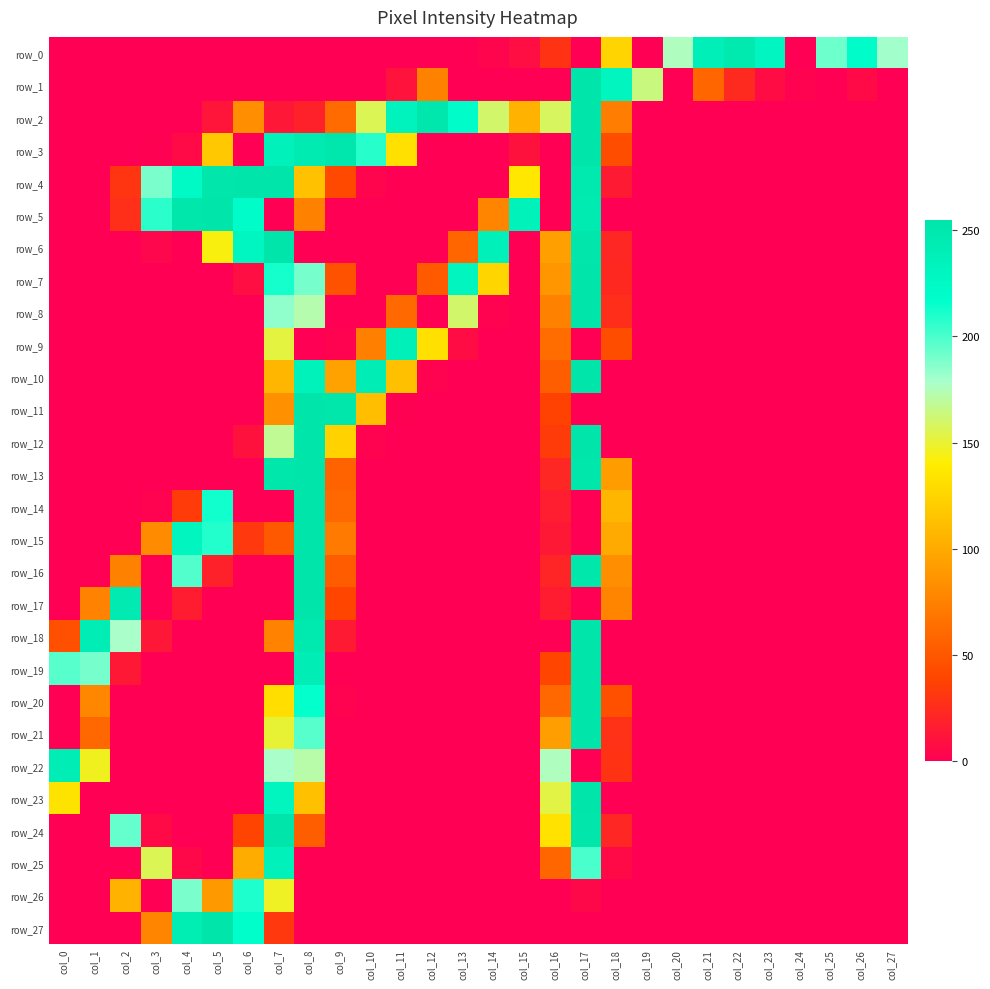

What is the maximum value shown in the chart?

255